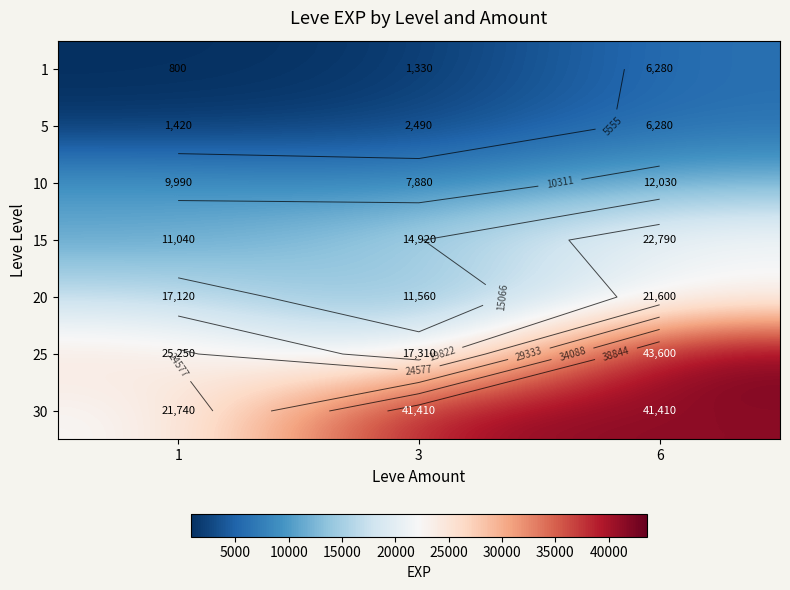

What is the total value across all series at 1?

87360